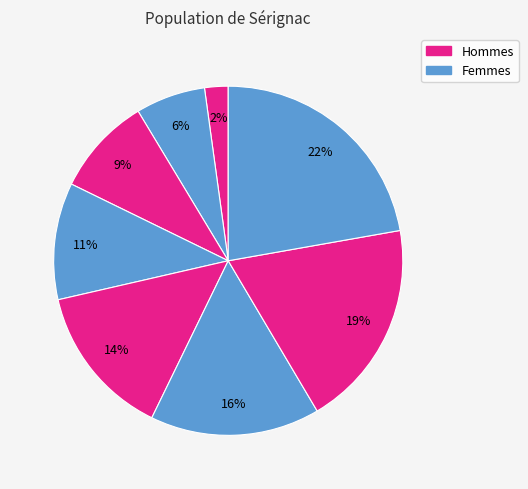

To the nearest percent, what is the difference between the largest and smallest slice percentages?

20%